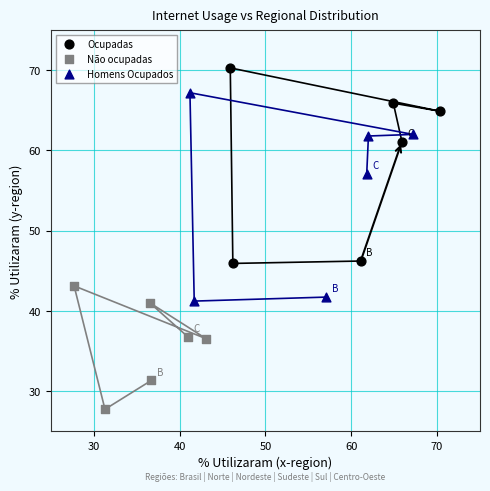

Which series contains the highest Y value?

Ocupadas